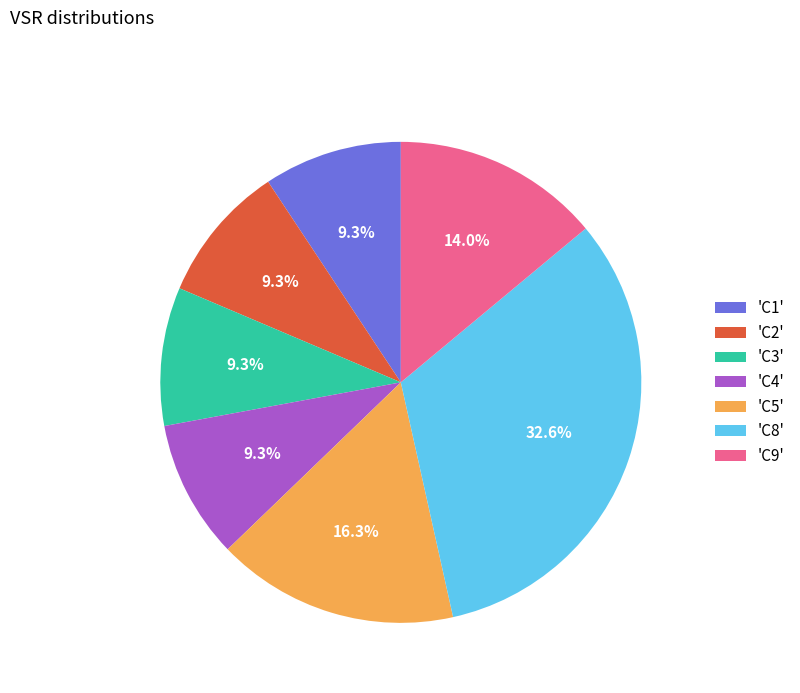

Approximately how many times larger is the value at 'C9' compared to 'C3'?

1.5